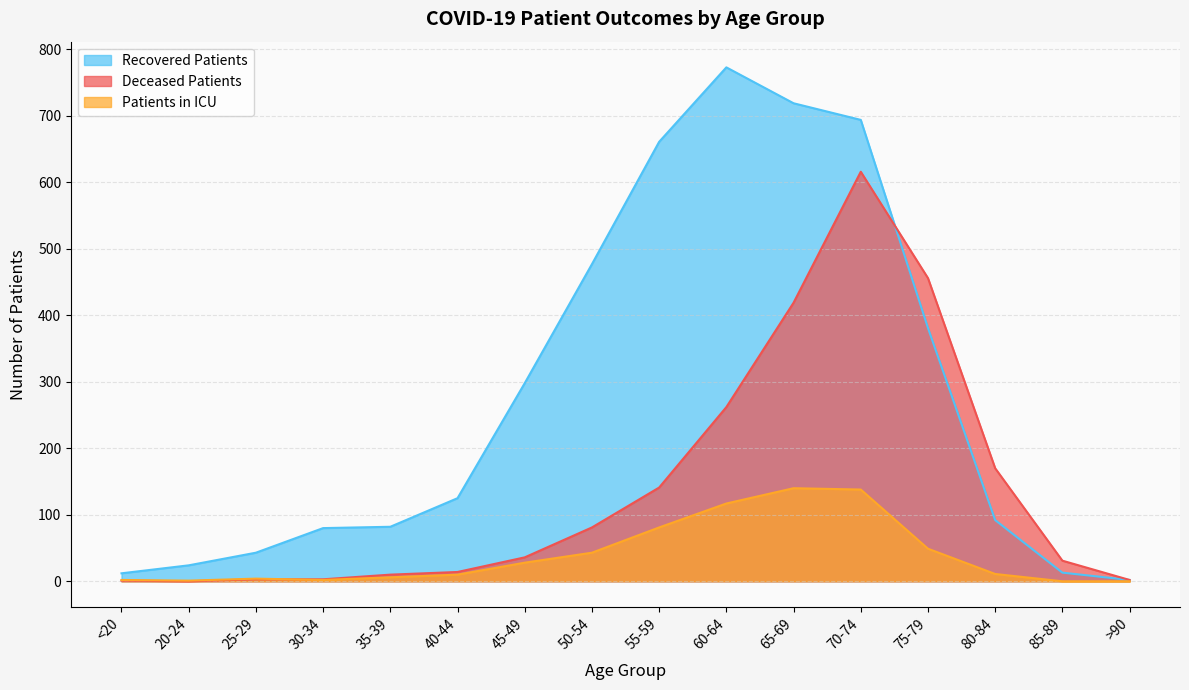

How many values in patients_in_icu are above zero?

14